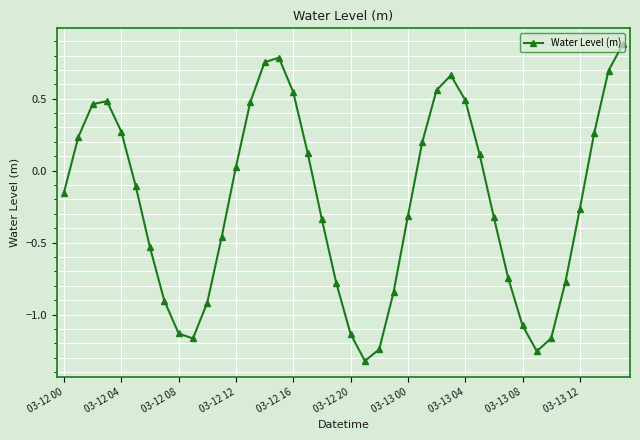

True or false: the data has more than 2 interior local peaks.

True